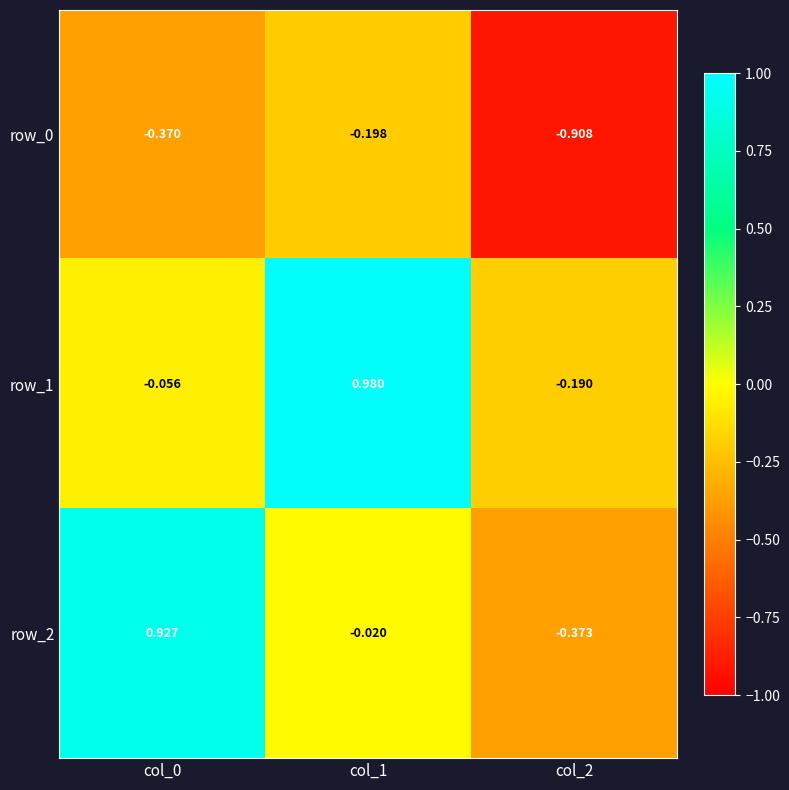

Is the value of row_2 at col_0 greater than the value of row_0 at col_2?

Yes